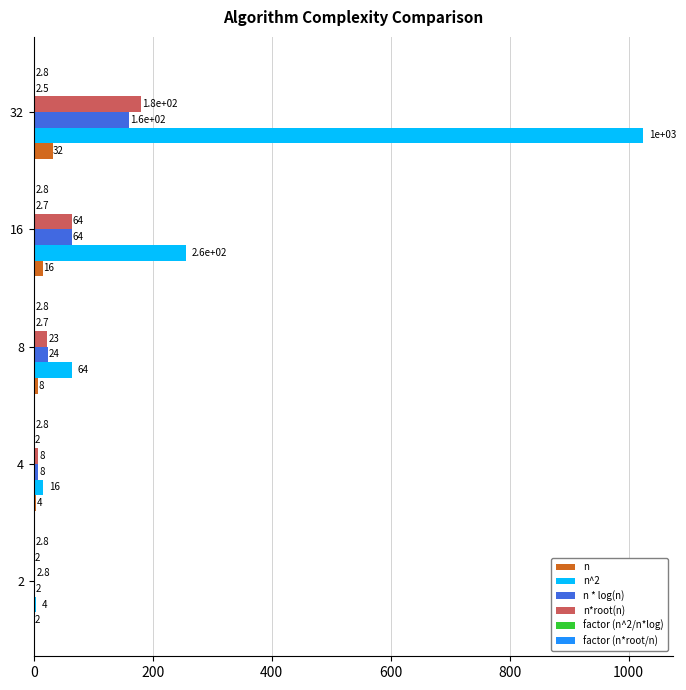

True or false: n * log(n) has a value of 64.0 at 16.

True